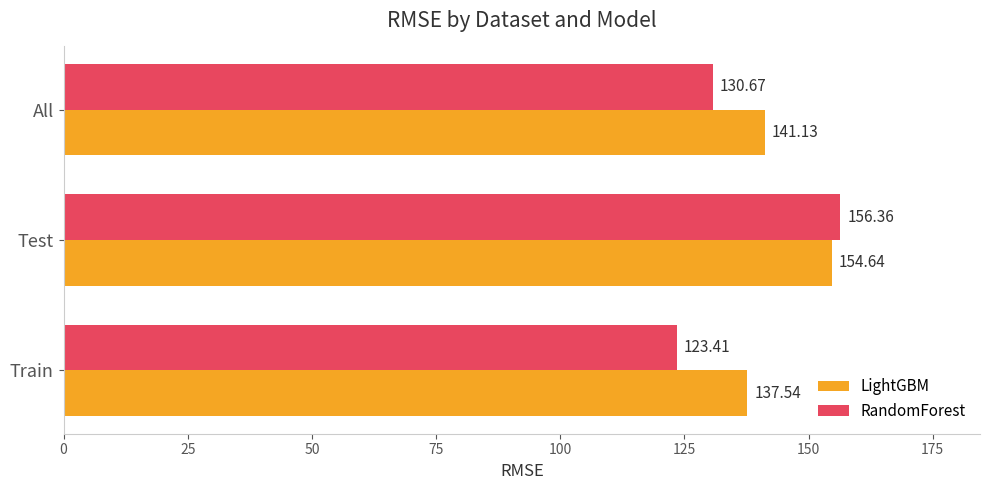

How many categories are shown in the chart?

3